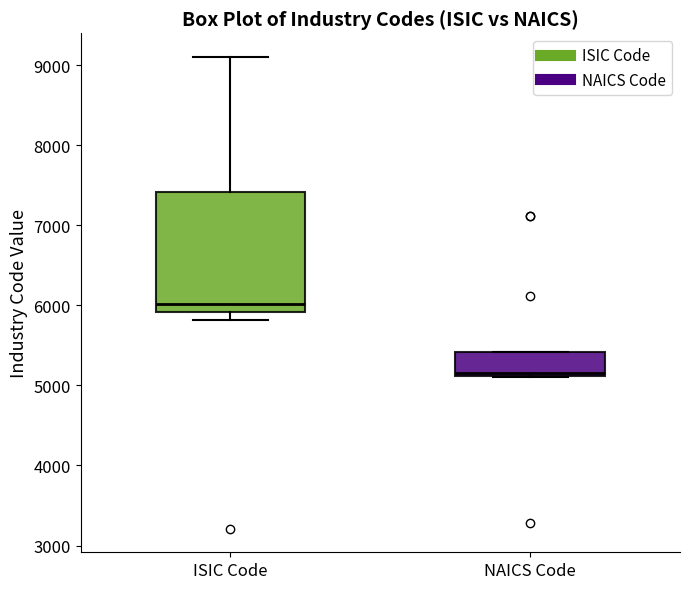

Which box has the highest median line?

ISIC Code